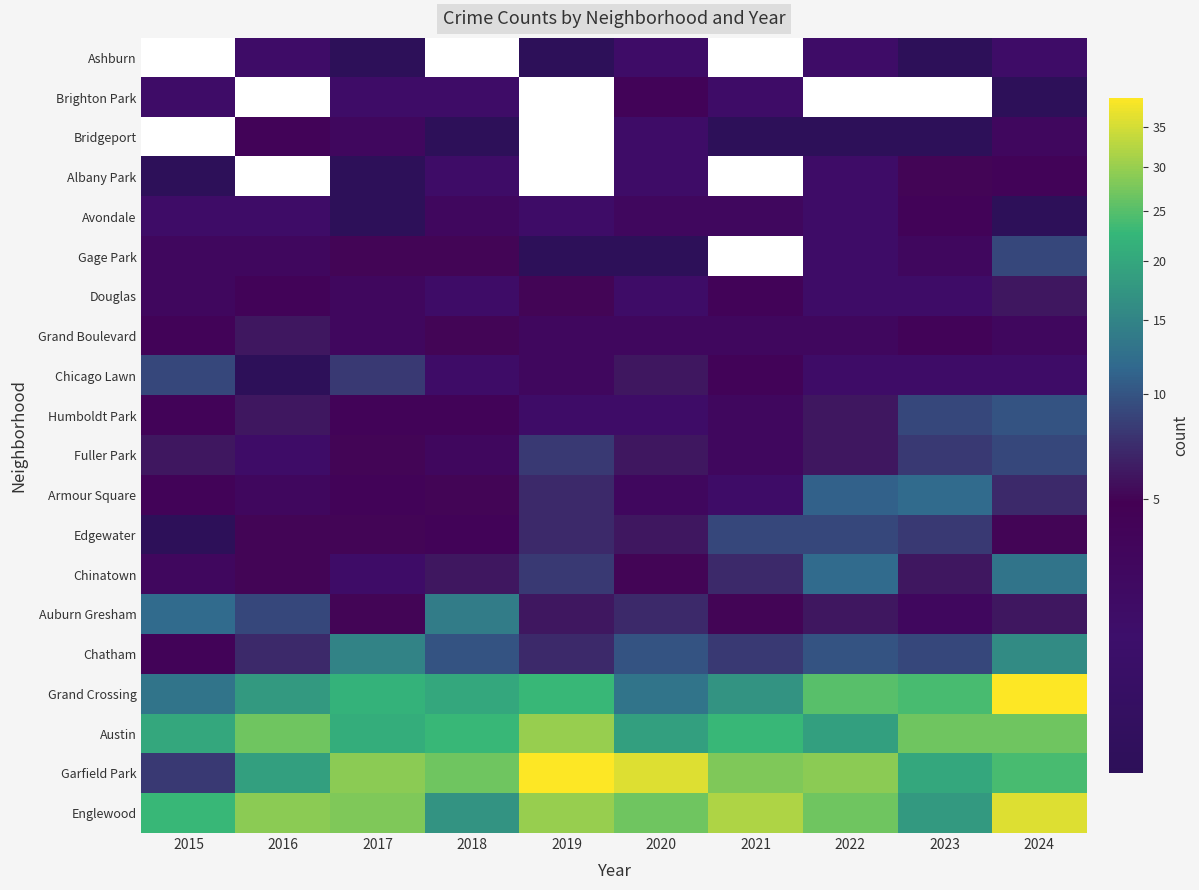

Reading right to left, list all the values displayed in this chart.

Englewood: 2024=36	2023=18	2022=27	2021=32	2020=27	2019=30	2018=17	2017=28	2016=29	2015=23
Garfield Park: 2024=24	2023=20	2022=29	2021=28	2020=36	2019=39	2018=27	2017=29	2016=19	2015=8
Austin: 2024=27	2023=27	2022=19	2021=23	2020=19	2019=30	2018=23	2017=21	2016=27	2015=20
Grand Crossing: 2024=39	2023=24	2022=25	2021=17	2020=13	2019=23	2018=20	2017=22	2016=18	2015=13
Chatham: 2024=16	2023=9	2022=10	2021=8	2020=10	2019=7	2018=10	2017=15	2016=7	2015=4
Auburn Gresham: 2024=6	2023=3	2022=6	2021=5	2020=7	2019=6	2018=14	2017=5	2016=9	2015=12
Chinatown: 2024=13	2023=6	2022=12	2021=7	2020=5	2019=8	2018=6	2017=2	2016=5	2015=3
Edgewater: 2024=5	2023=8	2022=9	2021=9	2020=6	2019=7	2018=4	2017=5	2016=5	2015=1
Armour Square: 2024=7	2023=12	2022=11	2021=2	2020=3	2019=7	2018=5	2017=4	2016=3	2015=4
Fuller Park: 2024=9	2023=8	2022=6	2021=3	2020=6	2019=8	2018=3	2017=5	2016=2	2015=6
Humboldt Park: 2024=10	2023=9	2022=6	2021=3	2020=2	2019=2	2018=4	2017=4	2016=6	2015=4
Chicago Lawn: 2024=2	2023=2	2022=2	2021=4	2020=6	2019=3	2018=2	2017=8	2016=1	2015=9
Grand Boulevard: 2024=3	2023=4	2022=3	2021=3	2020=3	2019=3	2018=5	2017=3	2016=6	2015=4
Douglas: 2024=6	2023=2	2022=2	2021=4	2020=2	2019=5	2018=2	2017=3	2016=4	2015=3
Gage Park: 2024=9	2023=3	2022=2	2021=0	2020=1	2019=1	2018=5	2017=5	2016=3	2015=3
Avondale: 2024=1	2023=4	2022=2	2021=3	2020=3	2019=2	2018=3	2017=1	2016=2	2015=2
Albany Park: 2024=4	2023=5	2022=2	2021=0	2020=2	2019=0	2018=2	2017=1	2016=0	2015=1
Bridgeport: 2024=3	2023=1	2022=1	2021=1	2020=2	2019=0	2018=1	2017=3	2016=4	2015=0
Brighton Park: 2024=1	2023=0	2022=0	2021=2	2020=4	2019=0	2018=2	2017=2	2016=0	2015=2
Ashburn: 2024=2	2023=1	2022=2	2021=0	2020=2	2019=1	2018=0	2017=1	2016=2	2015=0